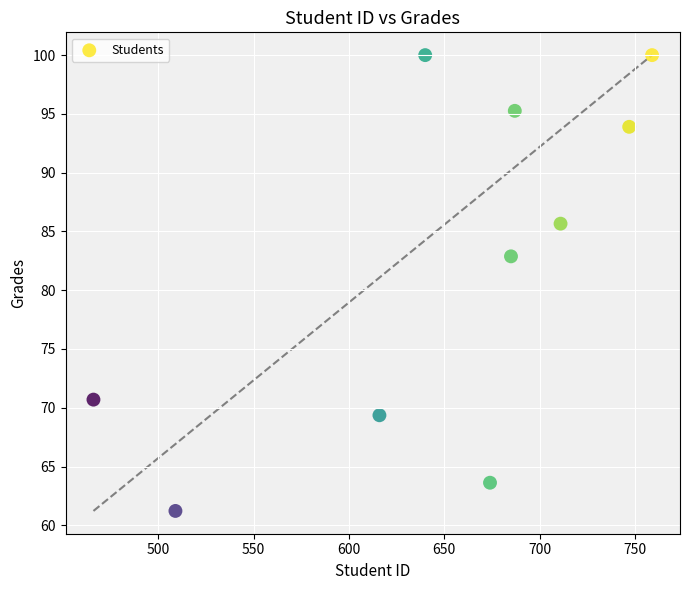

What Y value in the scatter plot is closest to 80?

82.9